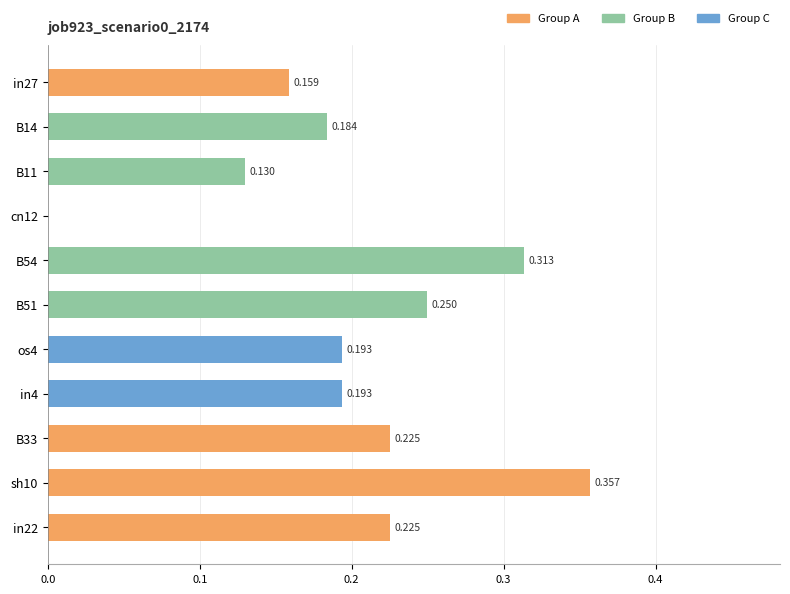

How many values are between 0 and 1?

11